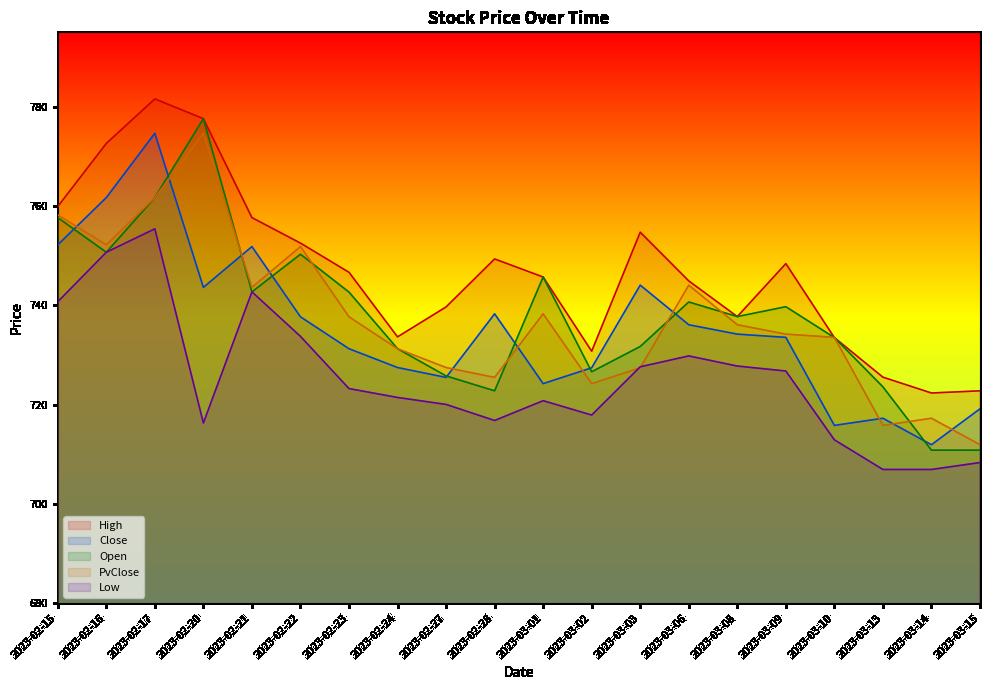

True or false: Close has a value of 774.7 at 2023-02-17.

True